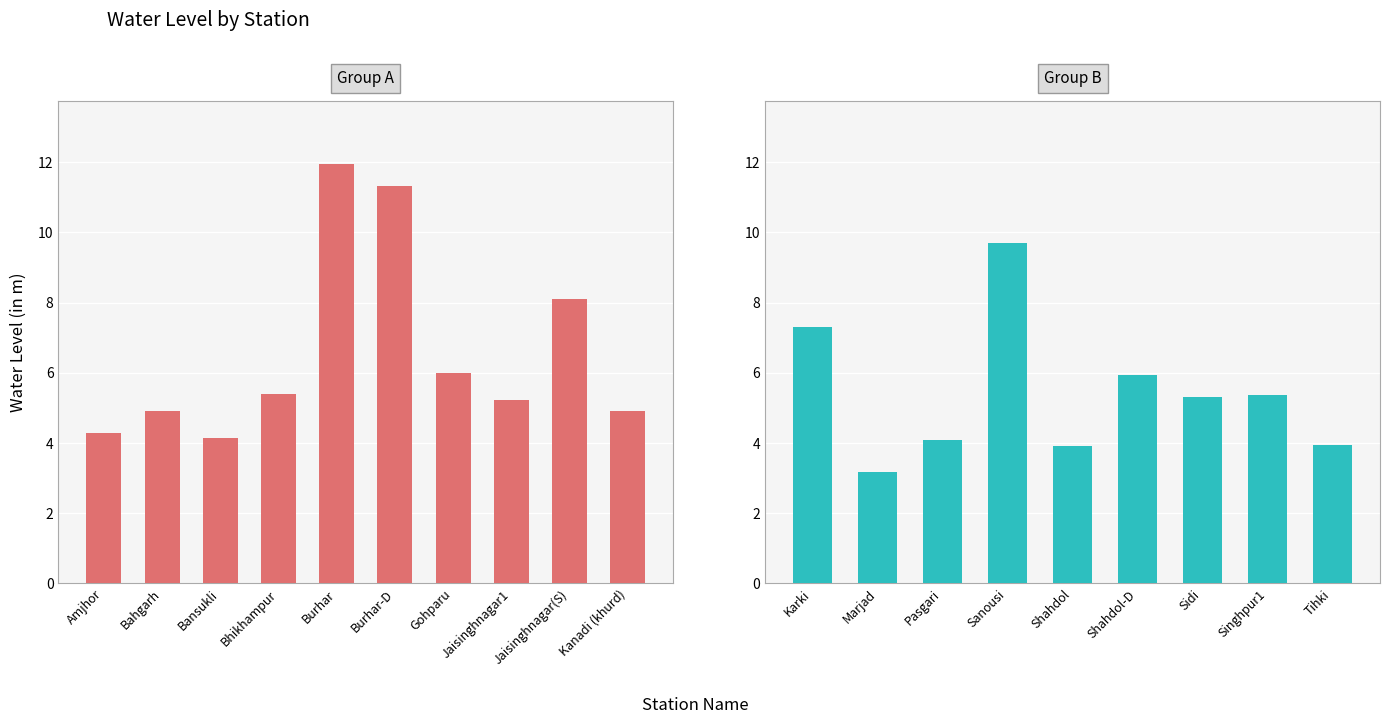

Rank the categories by value from lowest to highest.

Marjad, Shahdol, Tihki, Pasgari, Bansukli, Amjhor, Bahgarh, Kanadi (khurd), Jaisinghnagar1, Sidi, Singhpur1, Bhikhampur, Shahdol-D, Gohparu, Karki, Jaisinghnagar(S), Sanousi, Burhar-D, Burhar